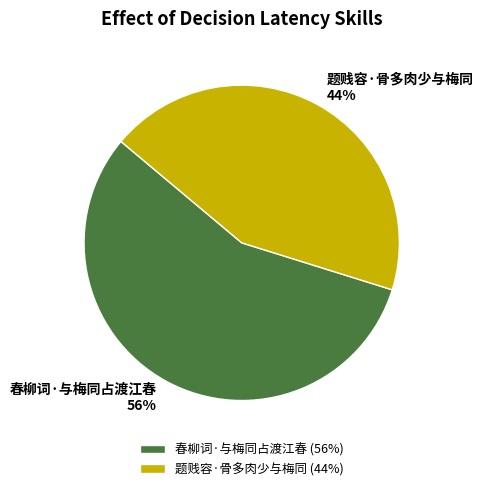

Rank the categories by value from lowest to highest.

题贱容·骨多肉少与梅同, 春柳词·与梅同占渡江春